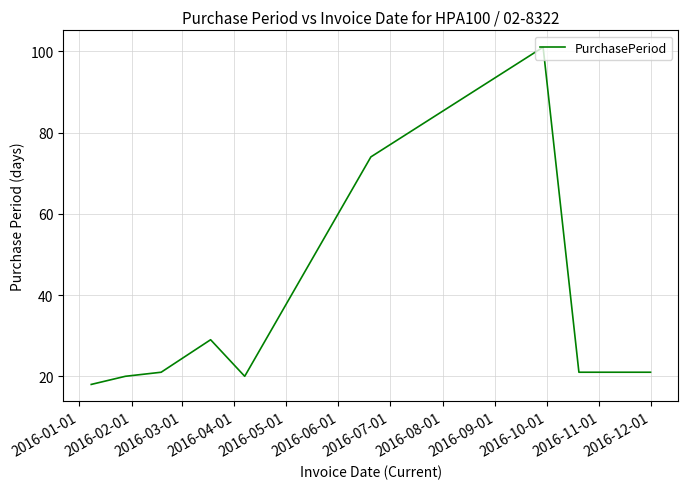

What is the maximum value shown in the chart?

101